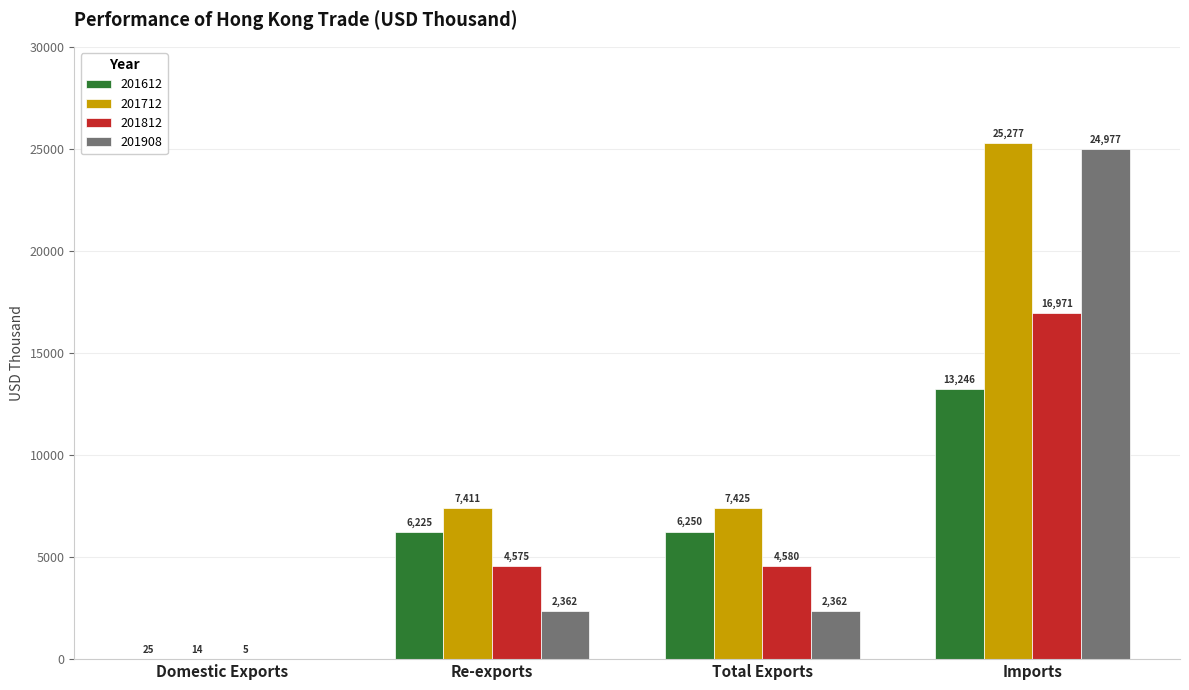

At which category is the sum across all series the highest?

Imports